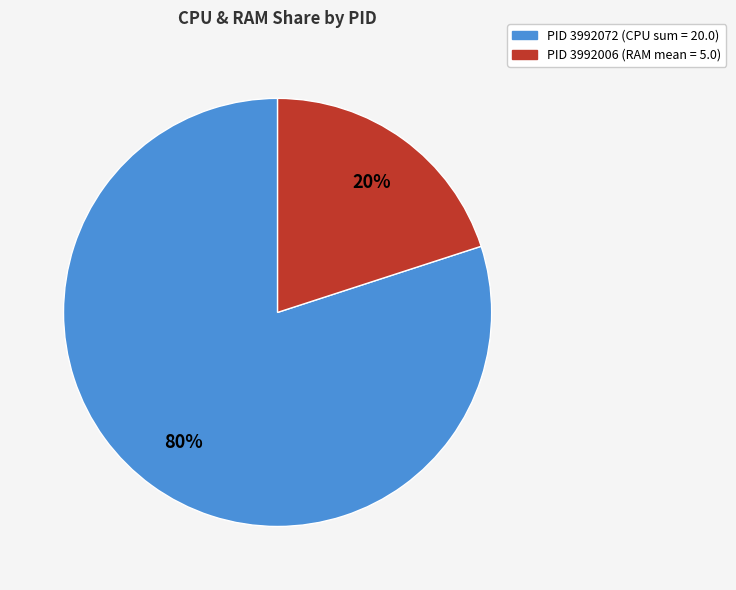

To the nearest percent, what is the average slice percentage?

50%